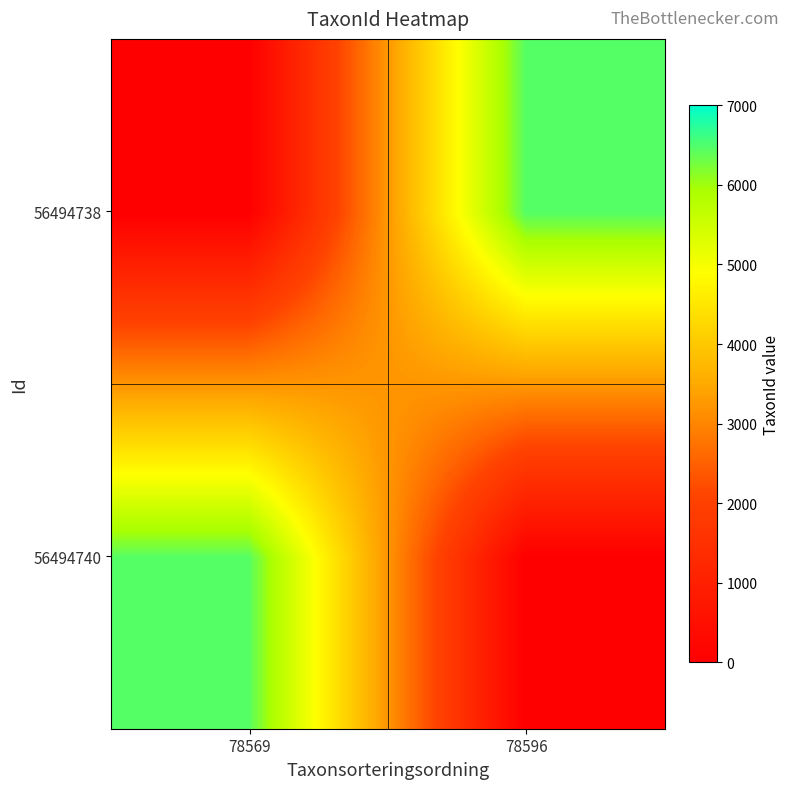

How many categories are shown in the chart?

2